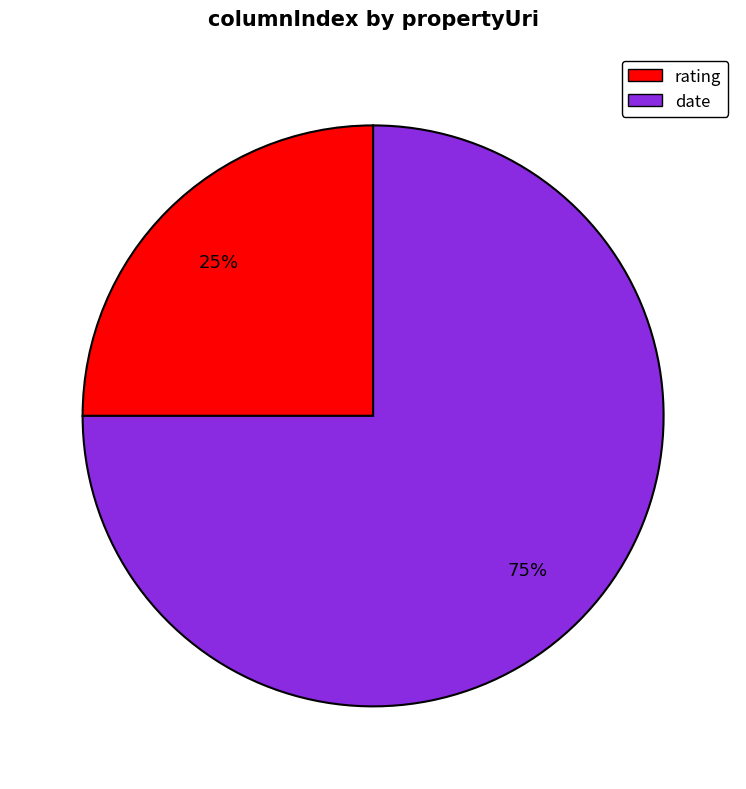

Count the number of slices in the pie.

2